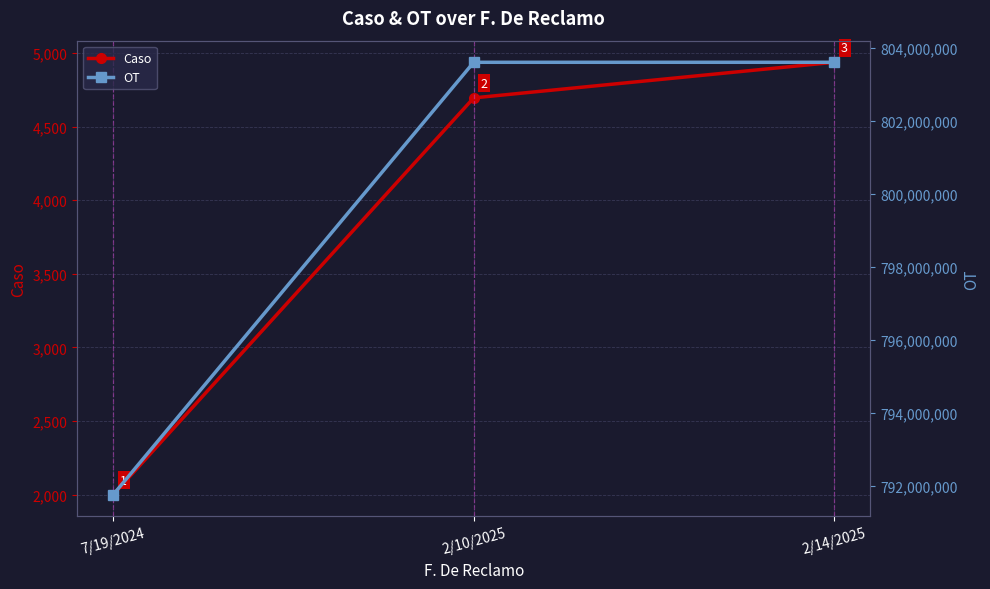

Which category has the lowest value in the Caso series?

7/19/2024